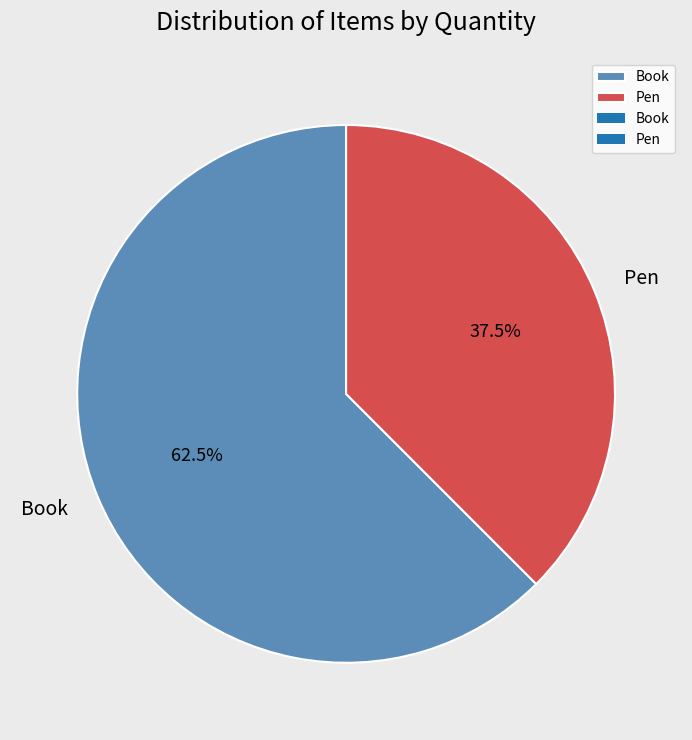

How many slices are in this pie chart?

2